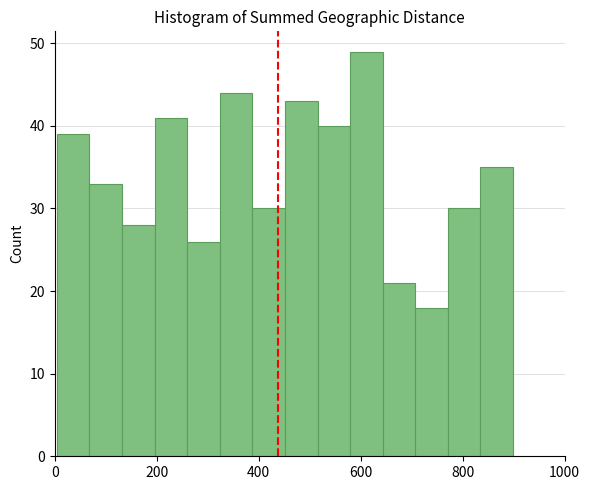

Around what value on the x-axis is the tallest bar? Give the approximate position of its centre, as read against the axis.

620